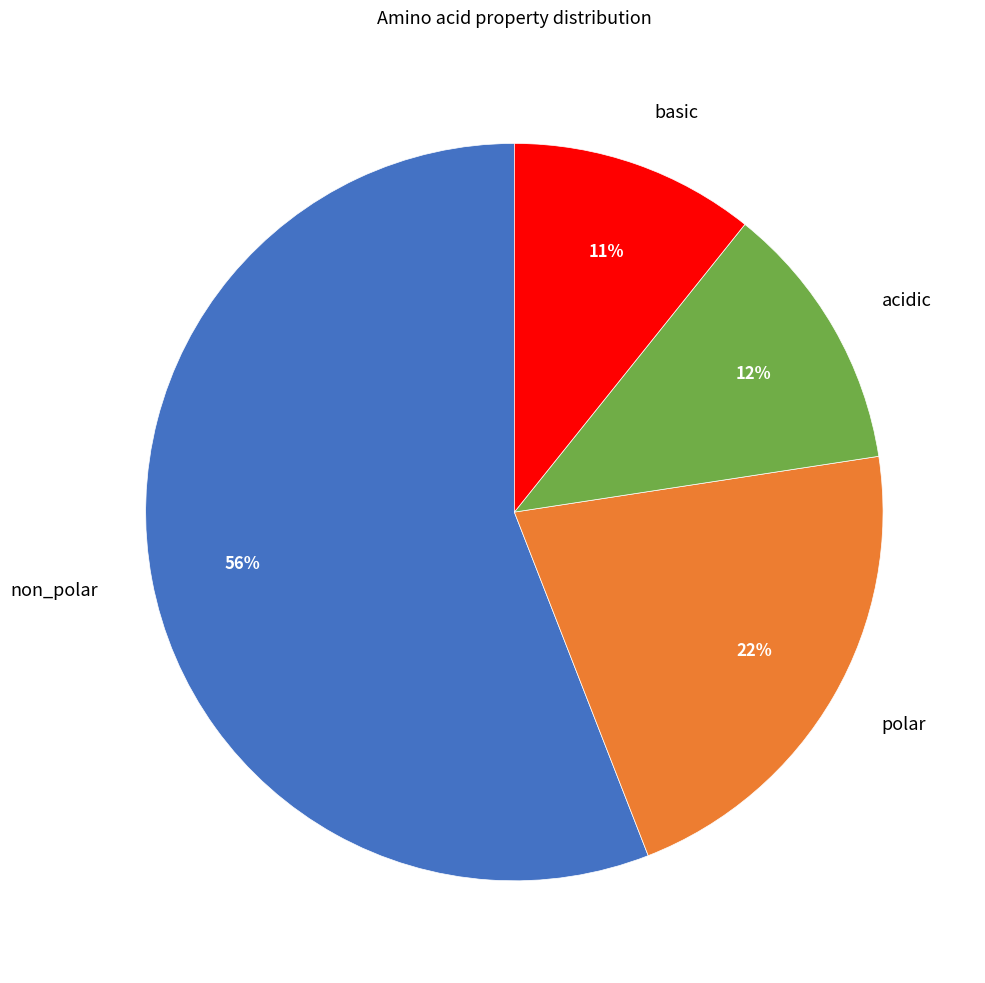

Does any single category account for the majority?

Yes